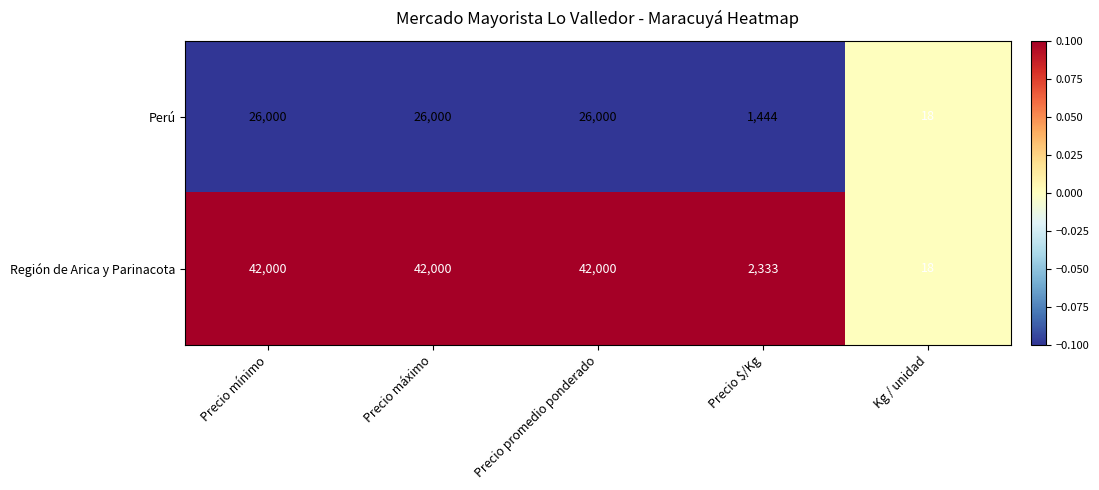

Is it true that Región de Arica y Parinacota equals 65571 at Precio mínimo?

False